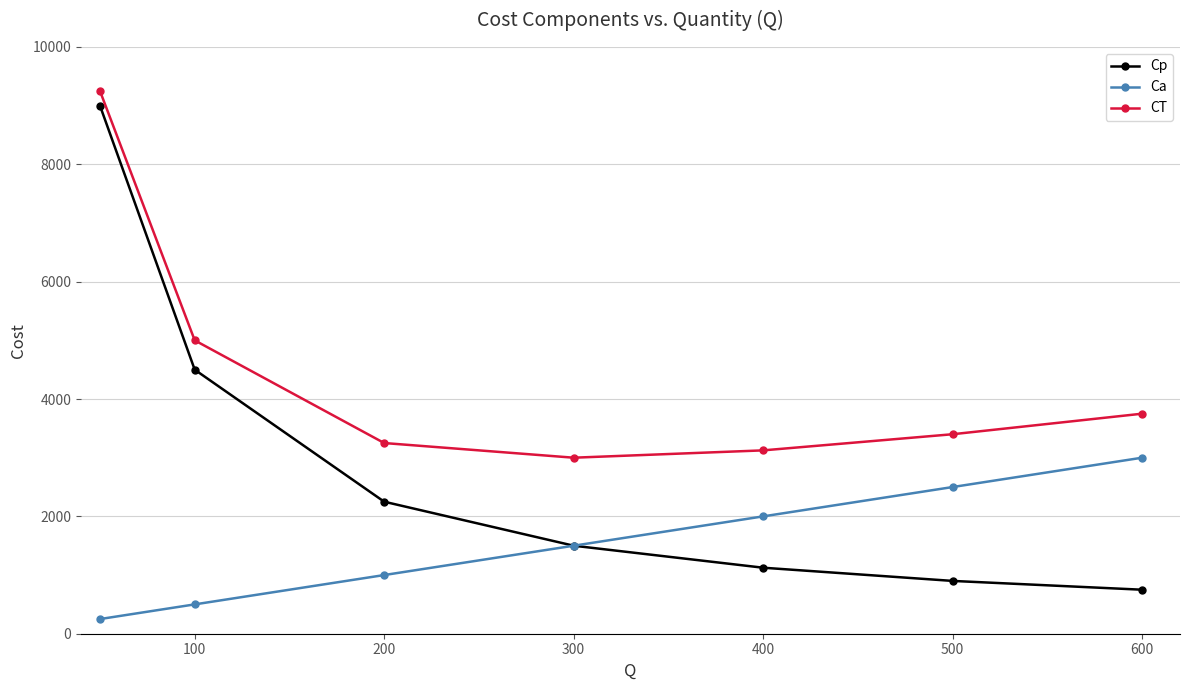

Which series has the largest range (max minus min)?

Cp